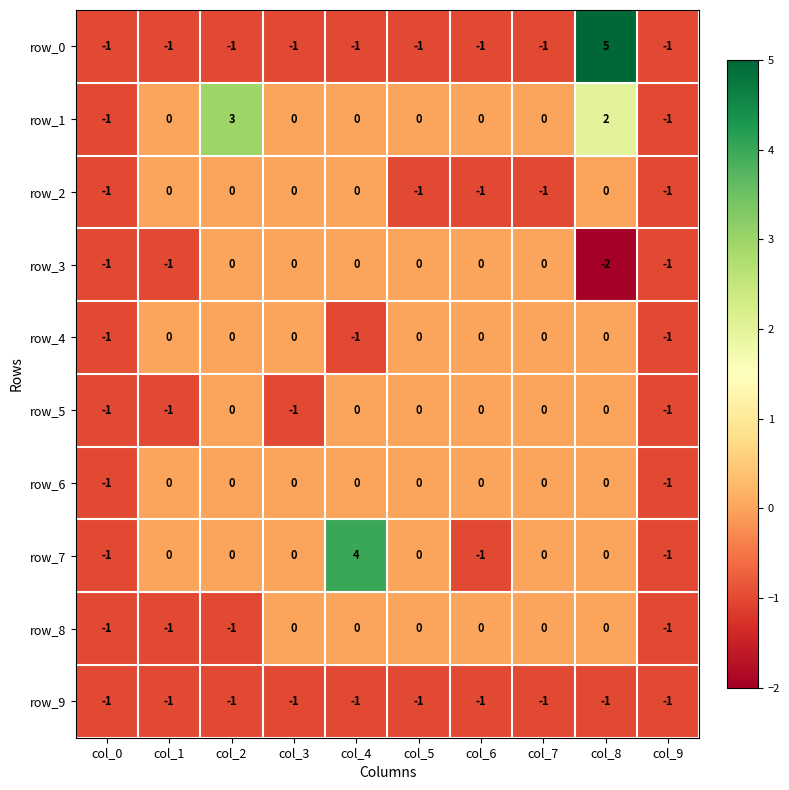

What is the maximum value for row_1?

3